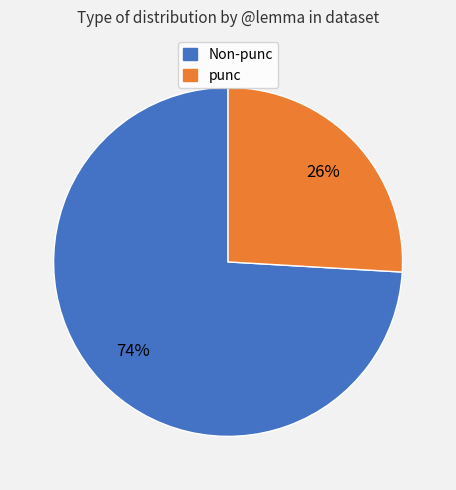

To the nearest percent, what is the difference between the largest and smallest slice percentages?

48%